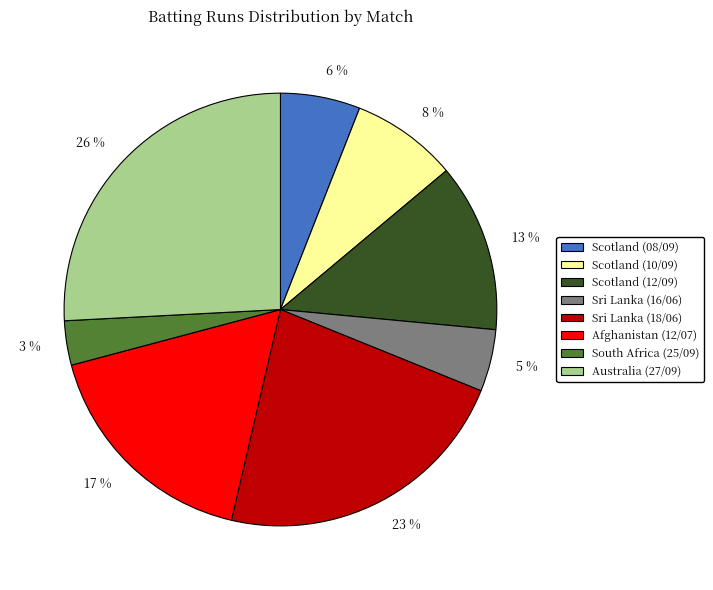

Is it true that Scotland (10/09) is 8% of the pie?

True